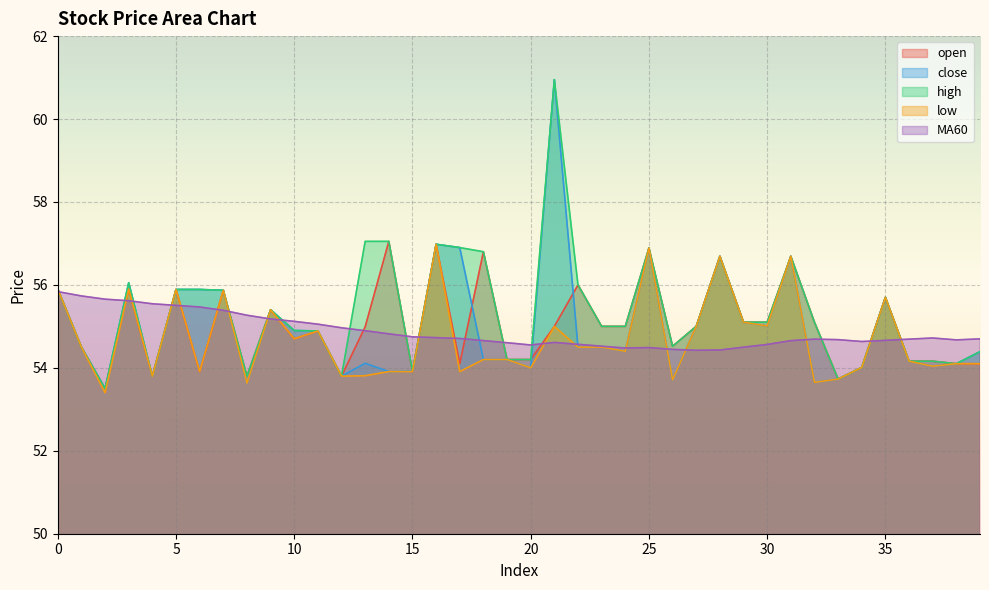

What are all the series names shown in the legend?

open, close, high, low, MA60